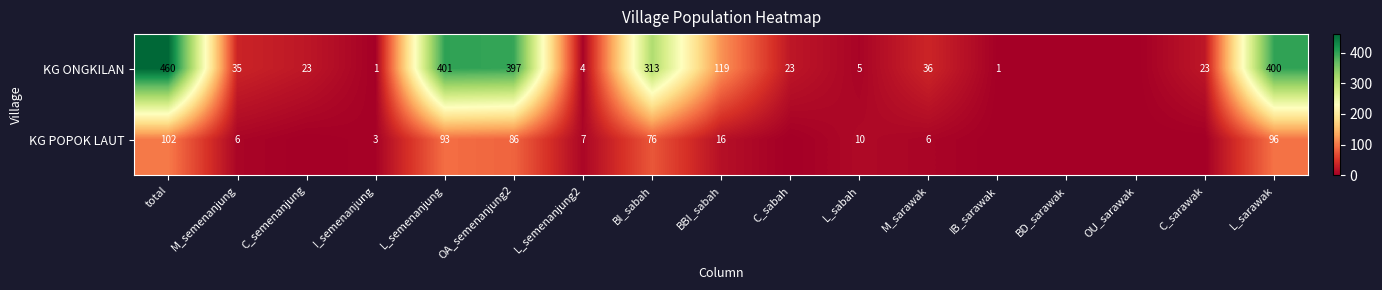

True or false: KG ONGKILAN has a value of 397 at OA_semenanjung2.

True